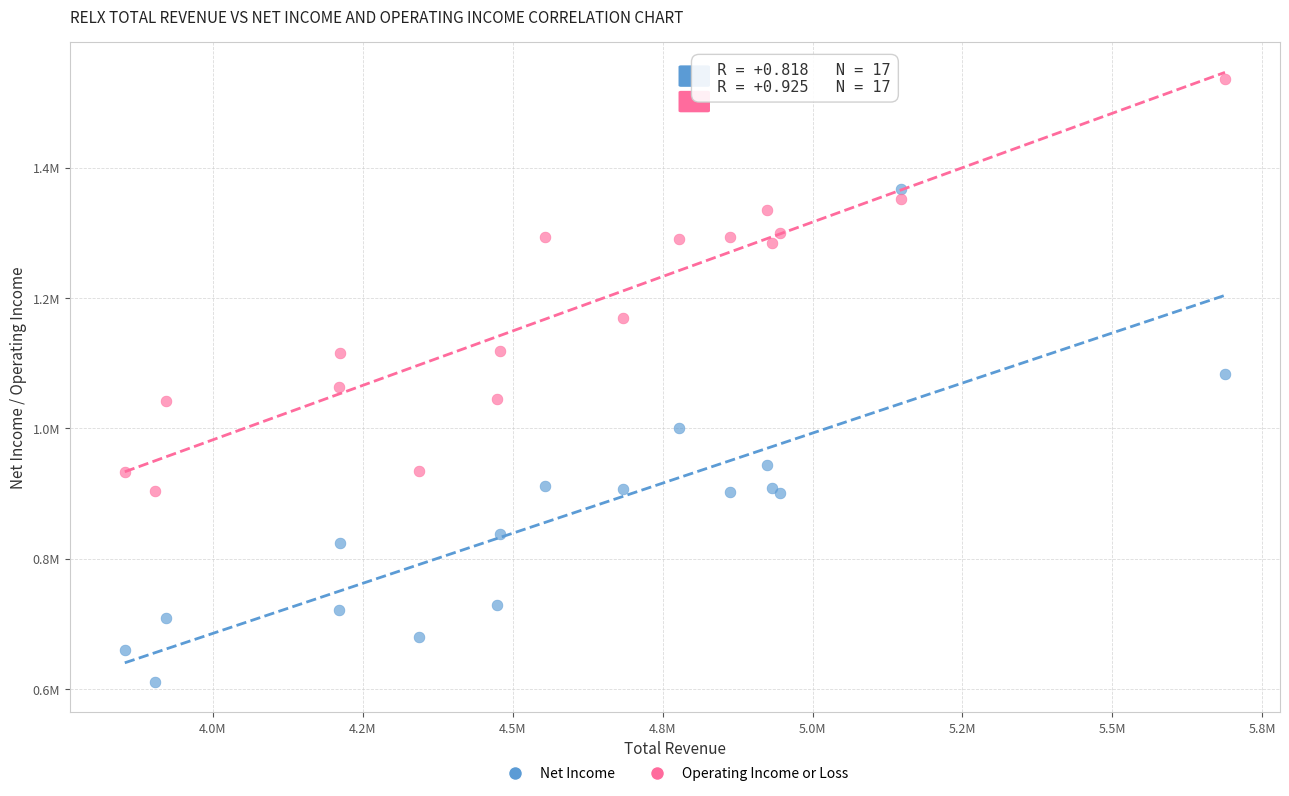

Which series reaches the maximum Y coordinate?

Operating Income or Loss